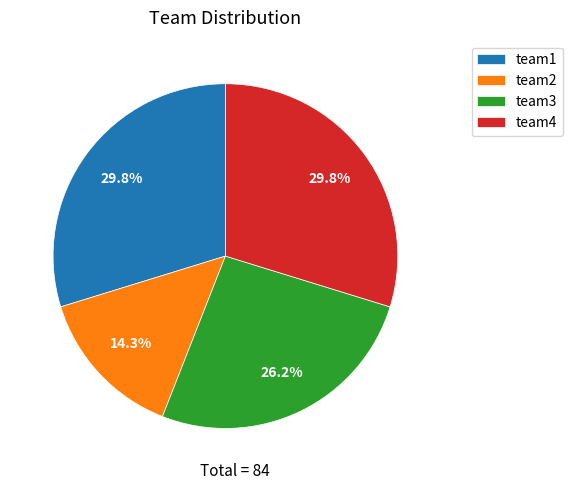

What is the ratio of the value at team2 to the value at team4?

0.5